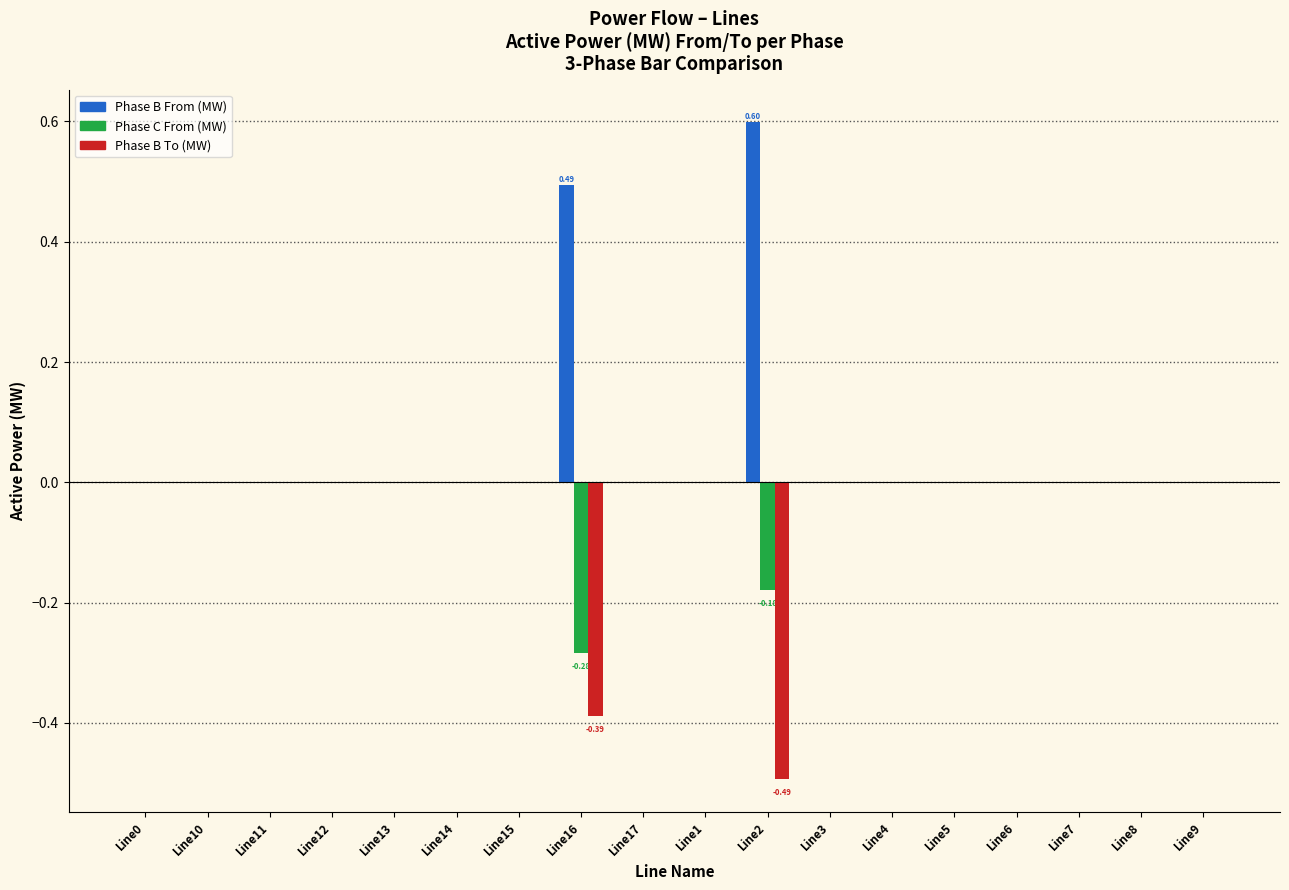

What is the maximum value for Phase B From (MW)?

0.6